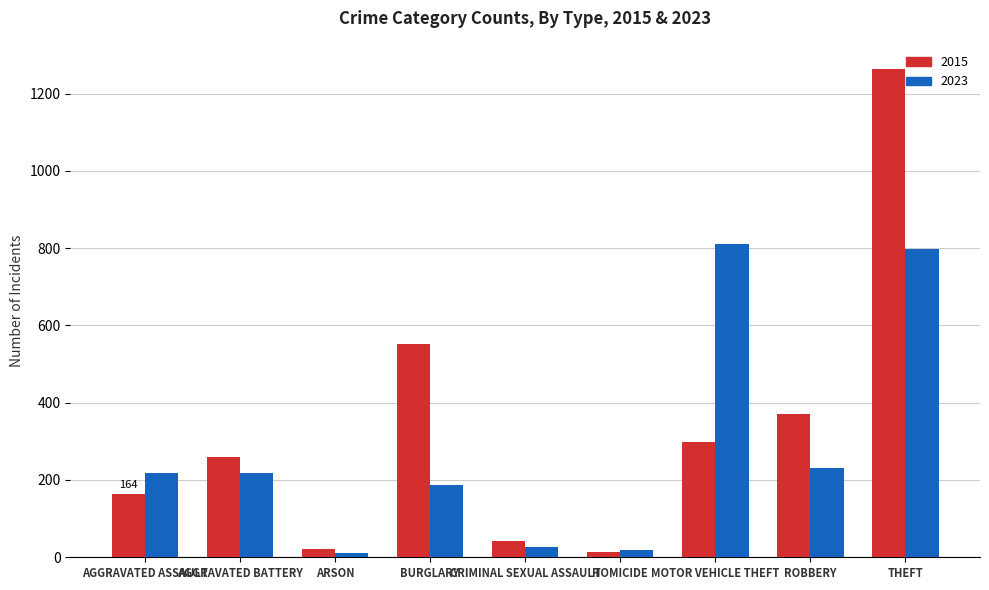

At which category is the sum across all series the highest?

THEFT